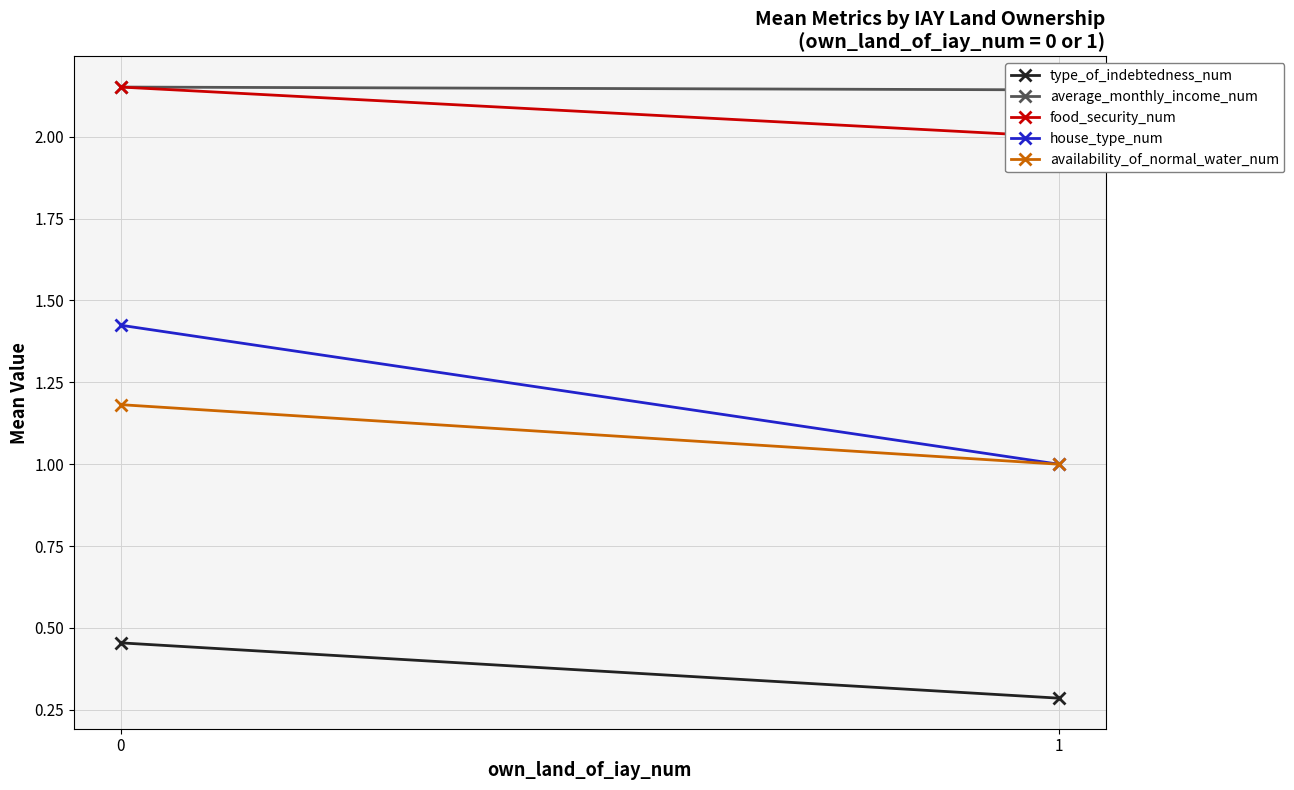

How many data points does each series have?

2